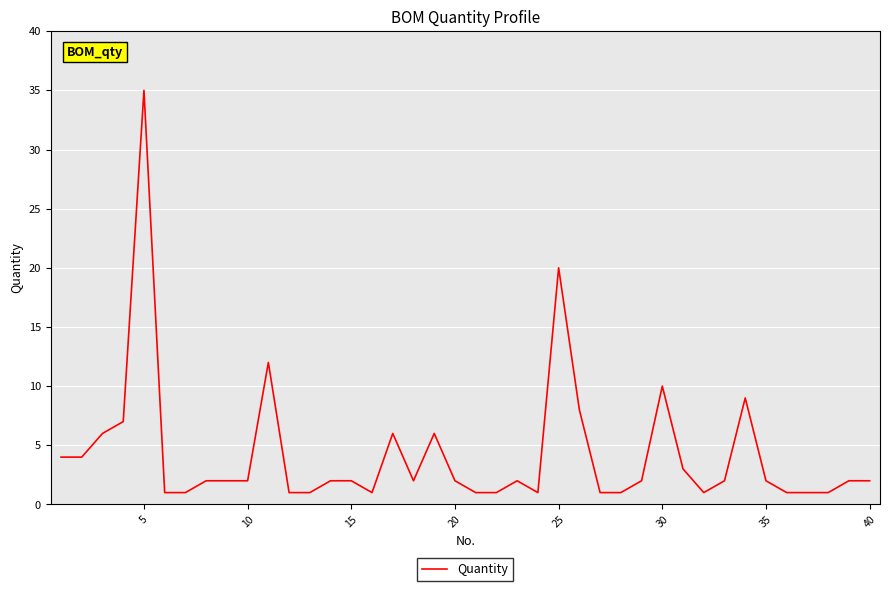

What is the difference between the maximum and minimum values?

34